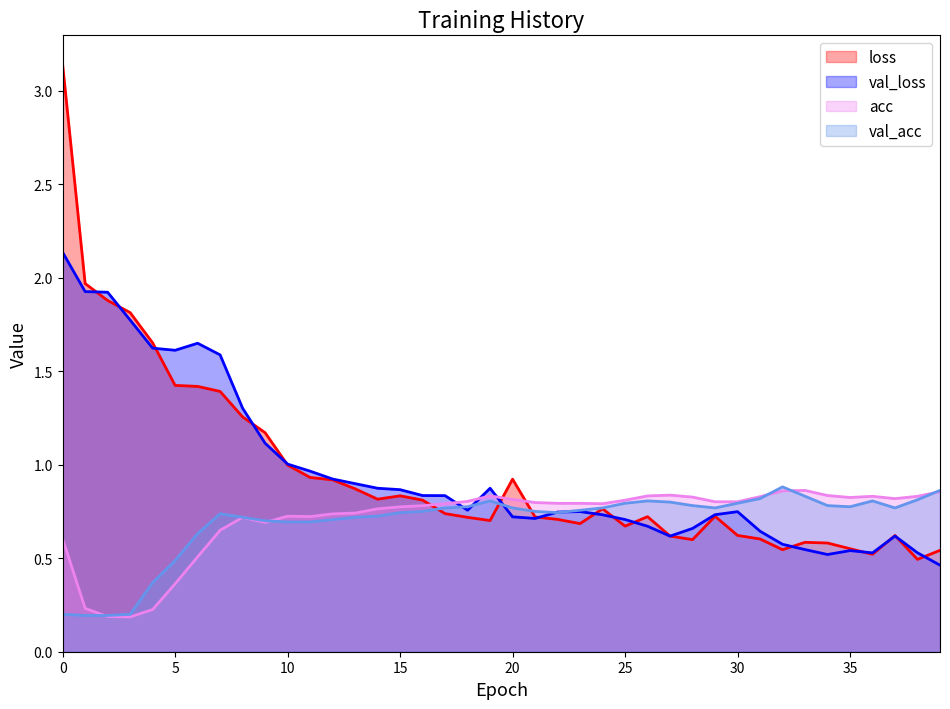

After their last crossing, which series has the higher values: val_loss or val_acc?

val_acc